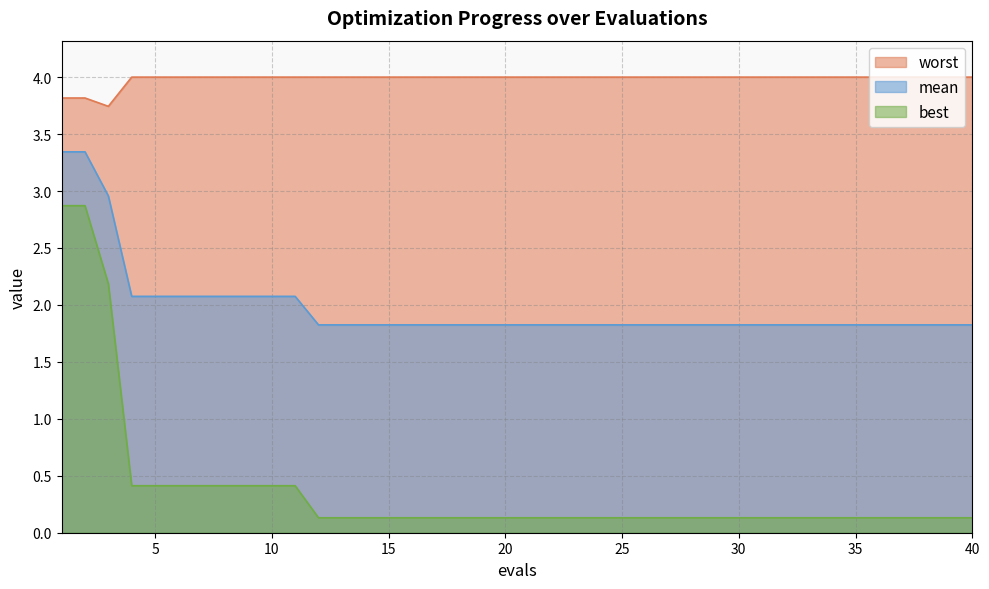

What is the average value of the best series?

0.4